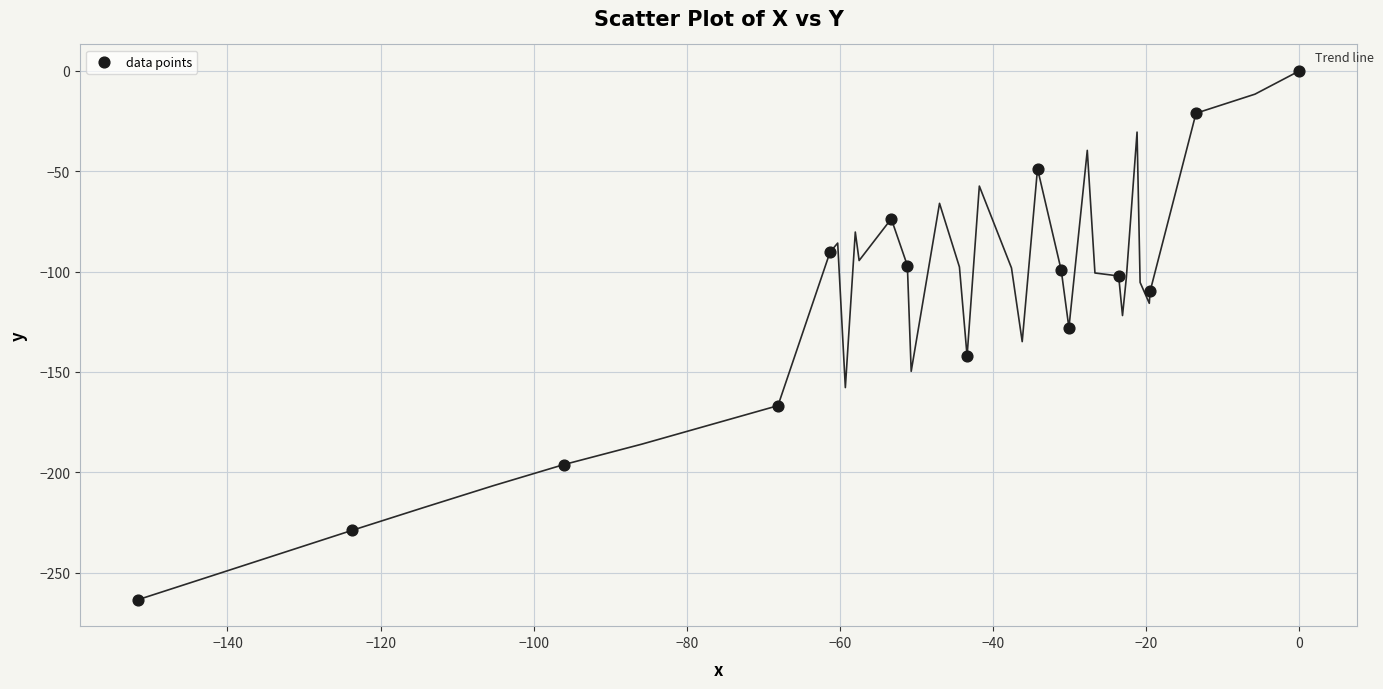

What is the range of Y values (max minus min)?

263.5